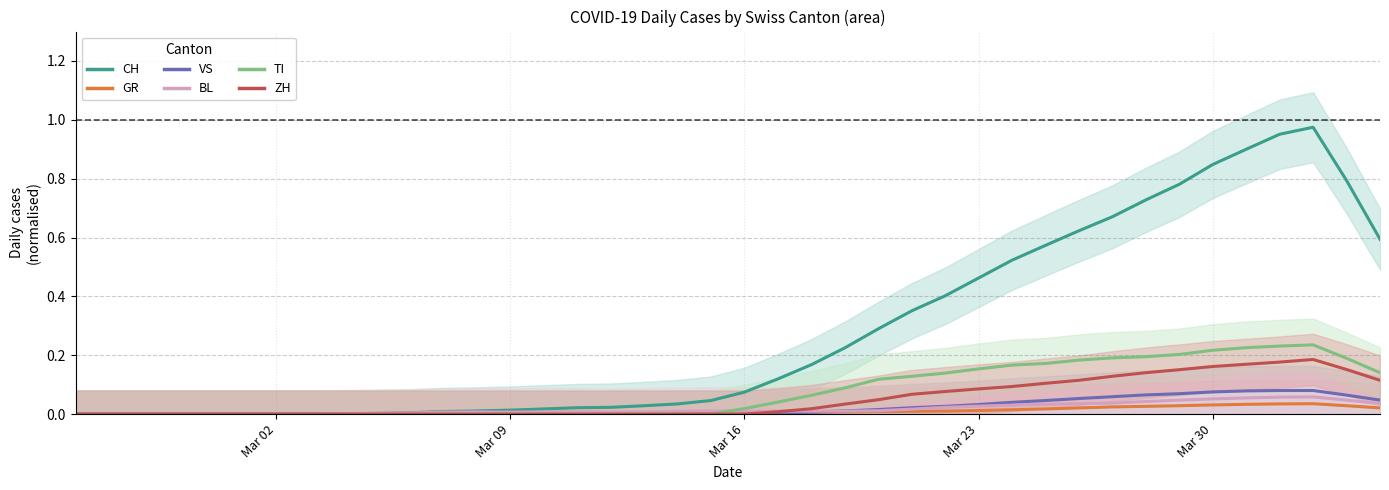

True or false: TI and VS intersect in this chart.

False